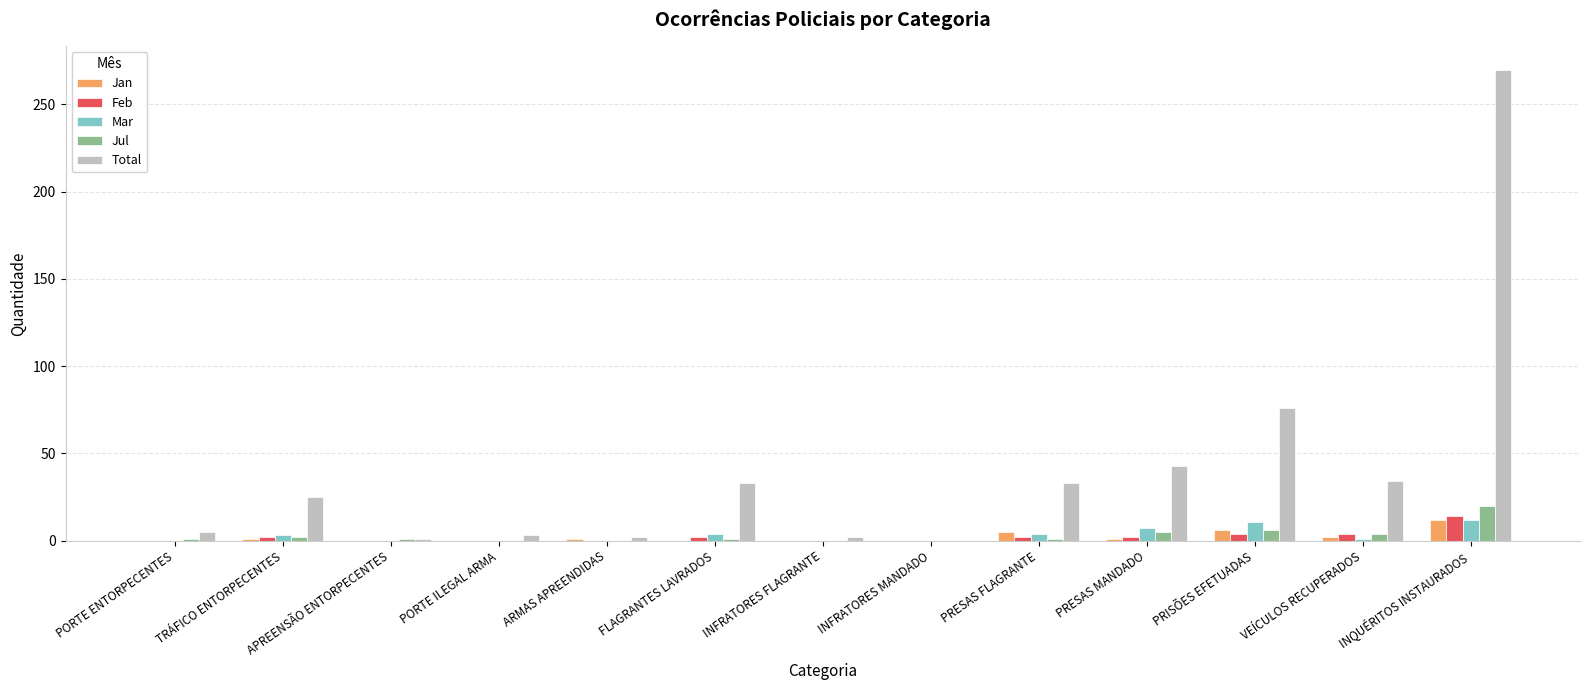

What is the maximum value for Mar?

12